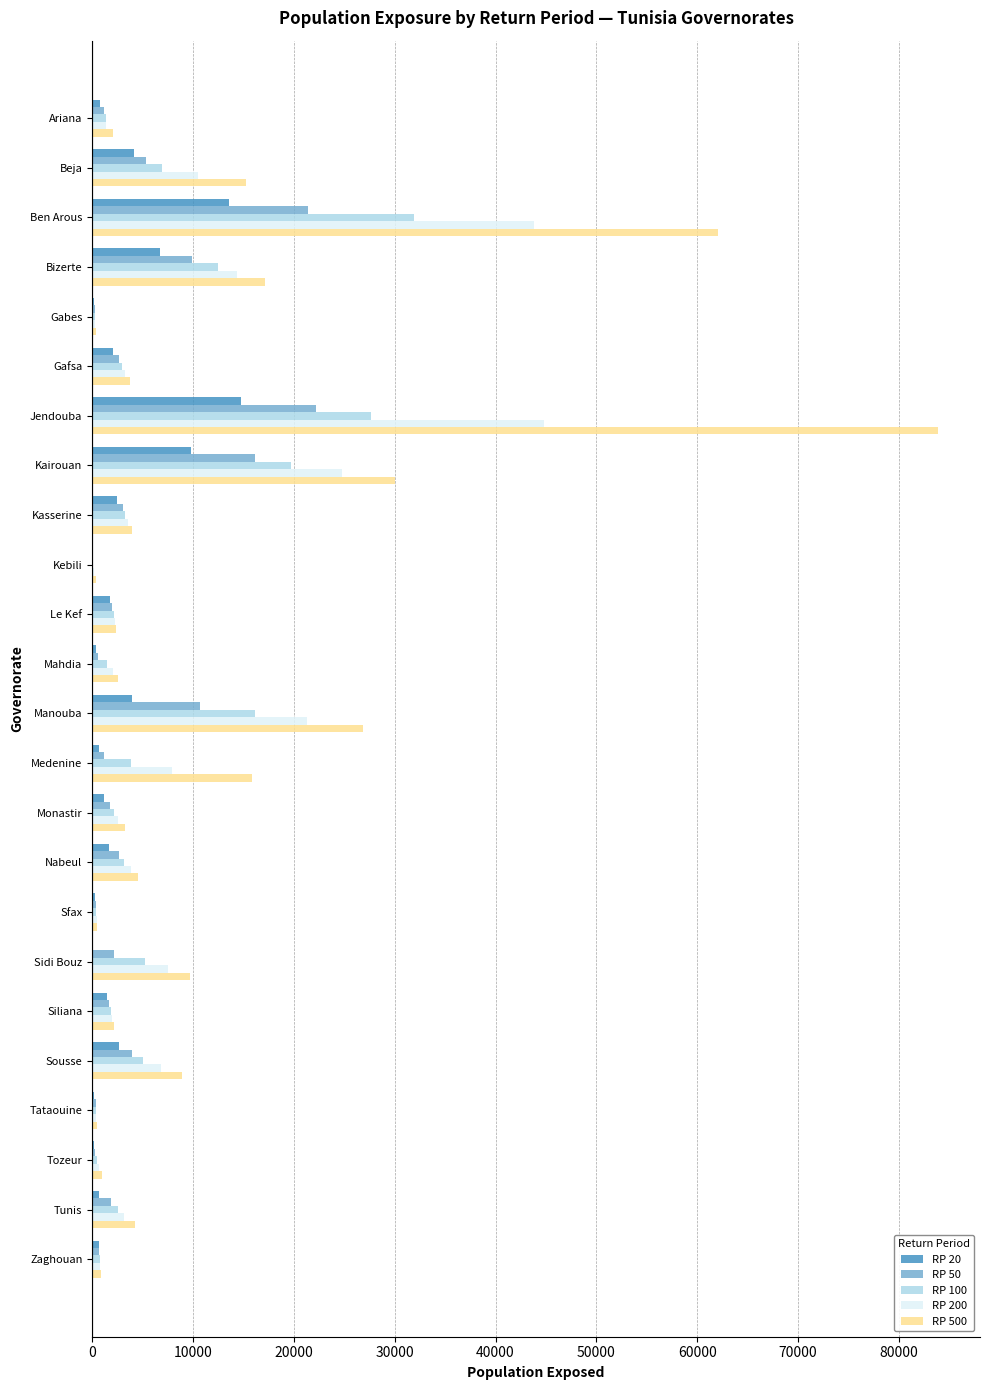

At which category is the sum across all series the highest?

Jendouba